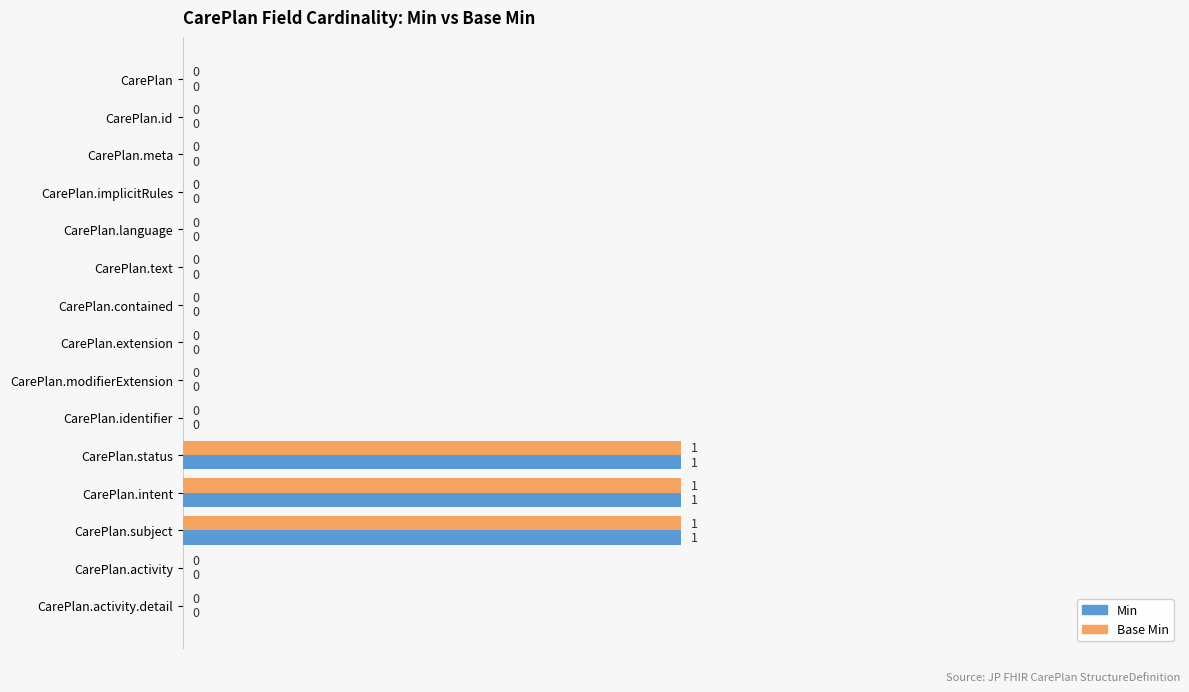

Is the value of Min at CarePlan.implicitRules greater than the value of Base Min at CarePlan.status?

No